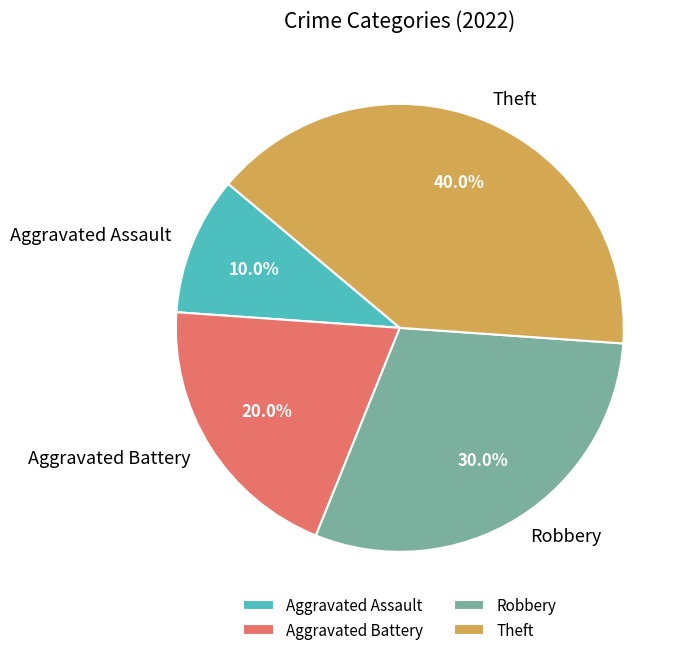

Is it true that Robbery is 19% of the pie?

False